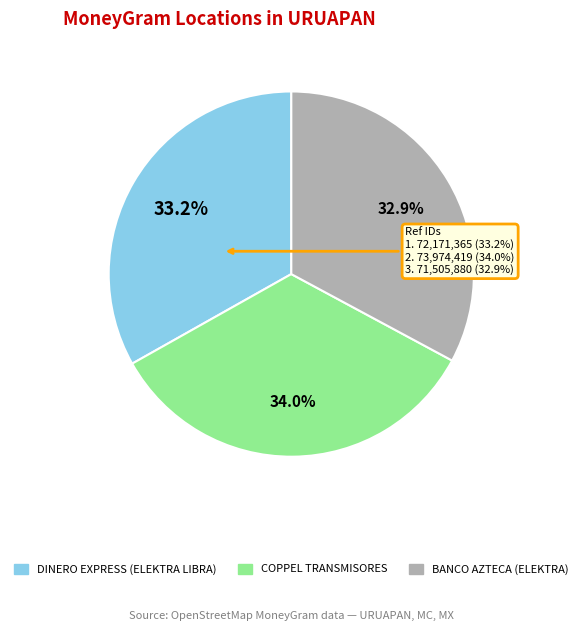

Which slice is the largest?

COPPEL TRANSMISORES